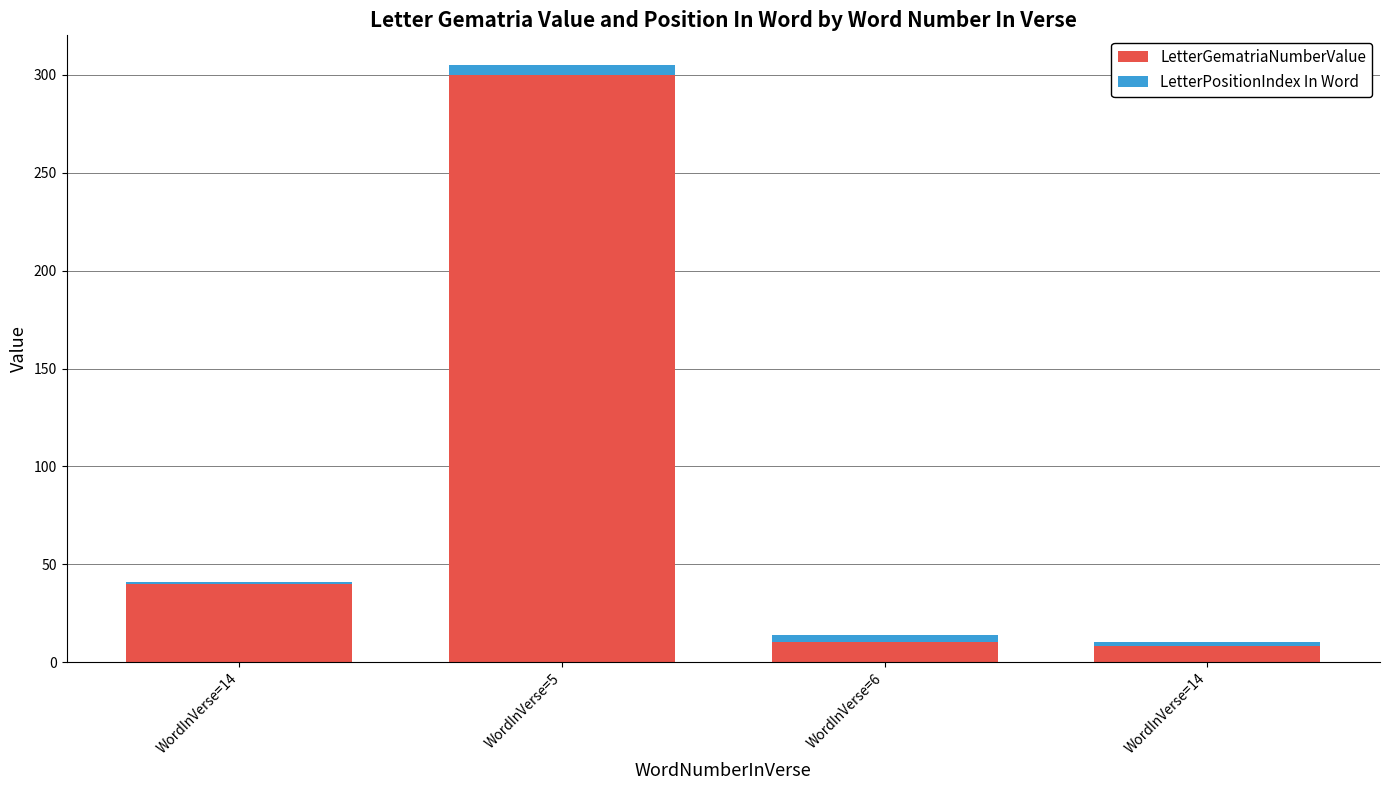

How many values in the LetterGematriaNumberValue series are below 40?

2